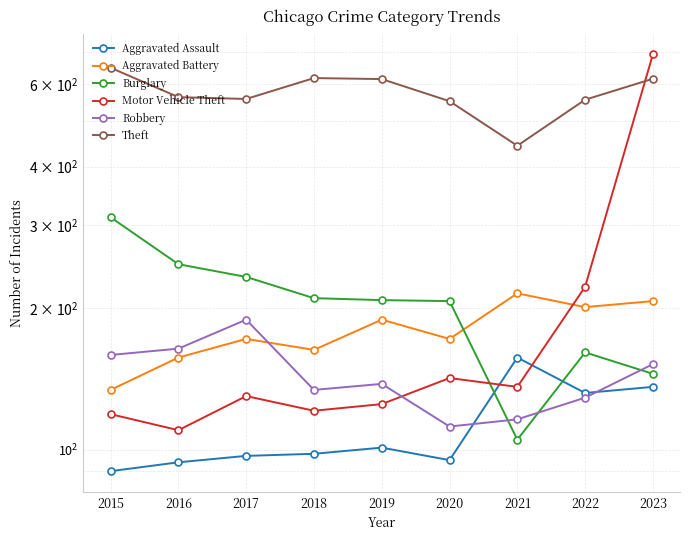

The value of Aggravated Assault at 2018 is 29. True or false?

False